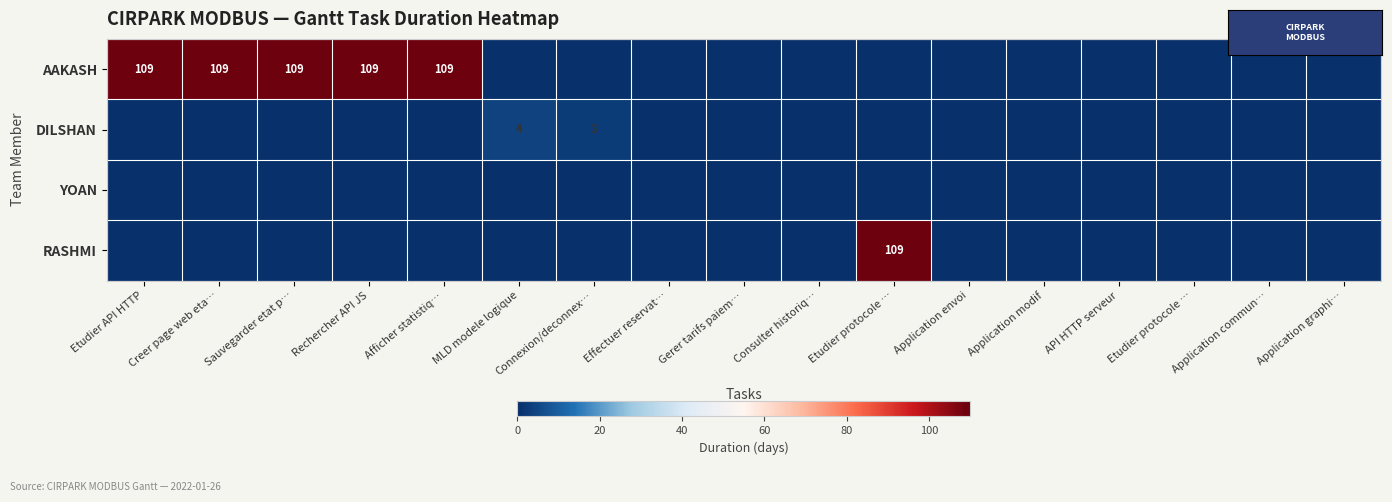

Which series has the widest spread of values?

AAKASH